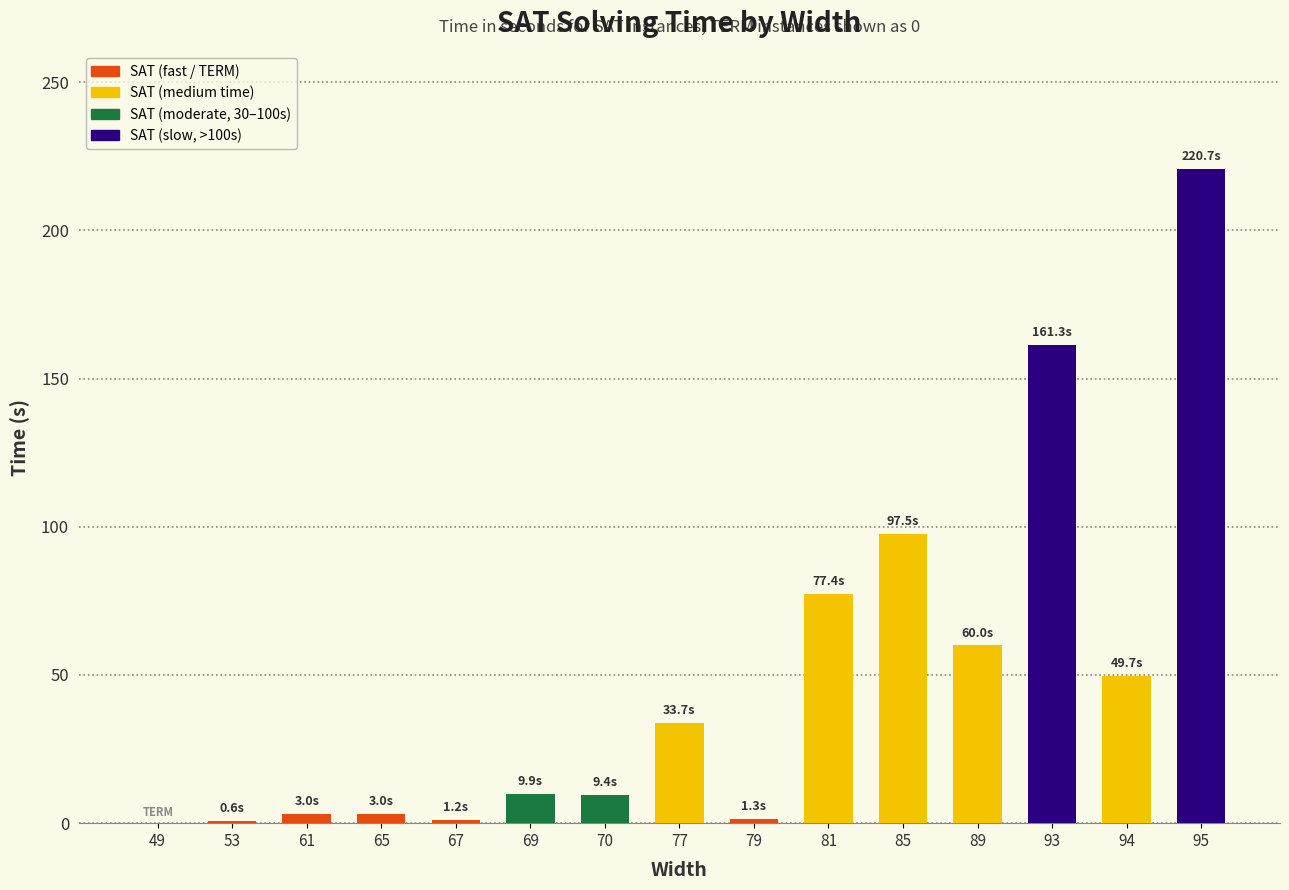

What is the difference between the values at 79 and 67?

0.2